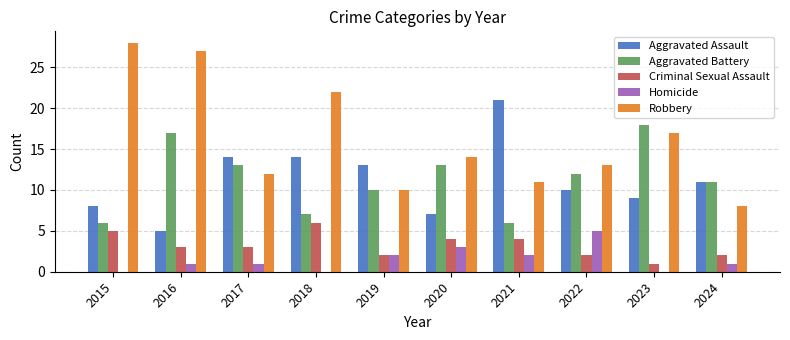

Between 2021 and 2022, which series saw the biggest shift?

Aggravated Assault